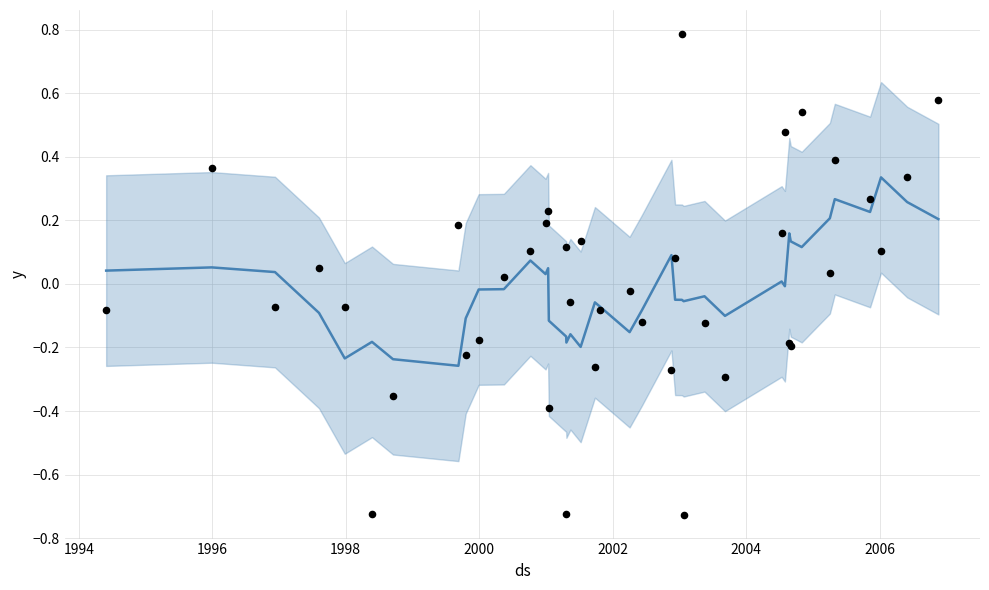

Which series has the largest total across all categories?

actual